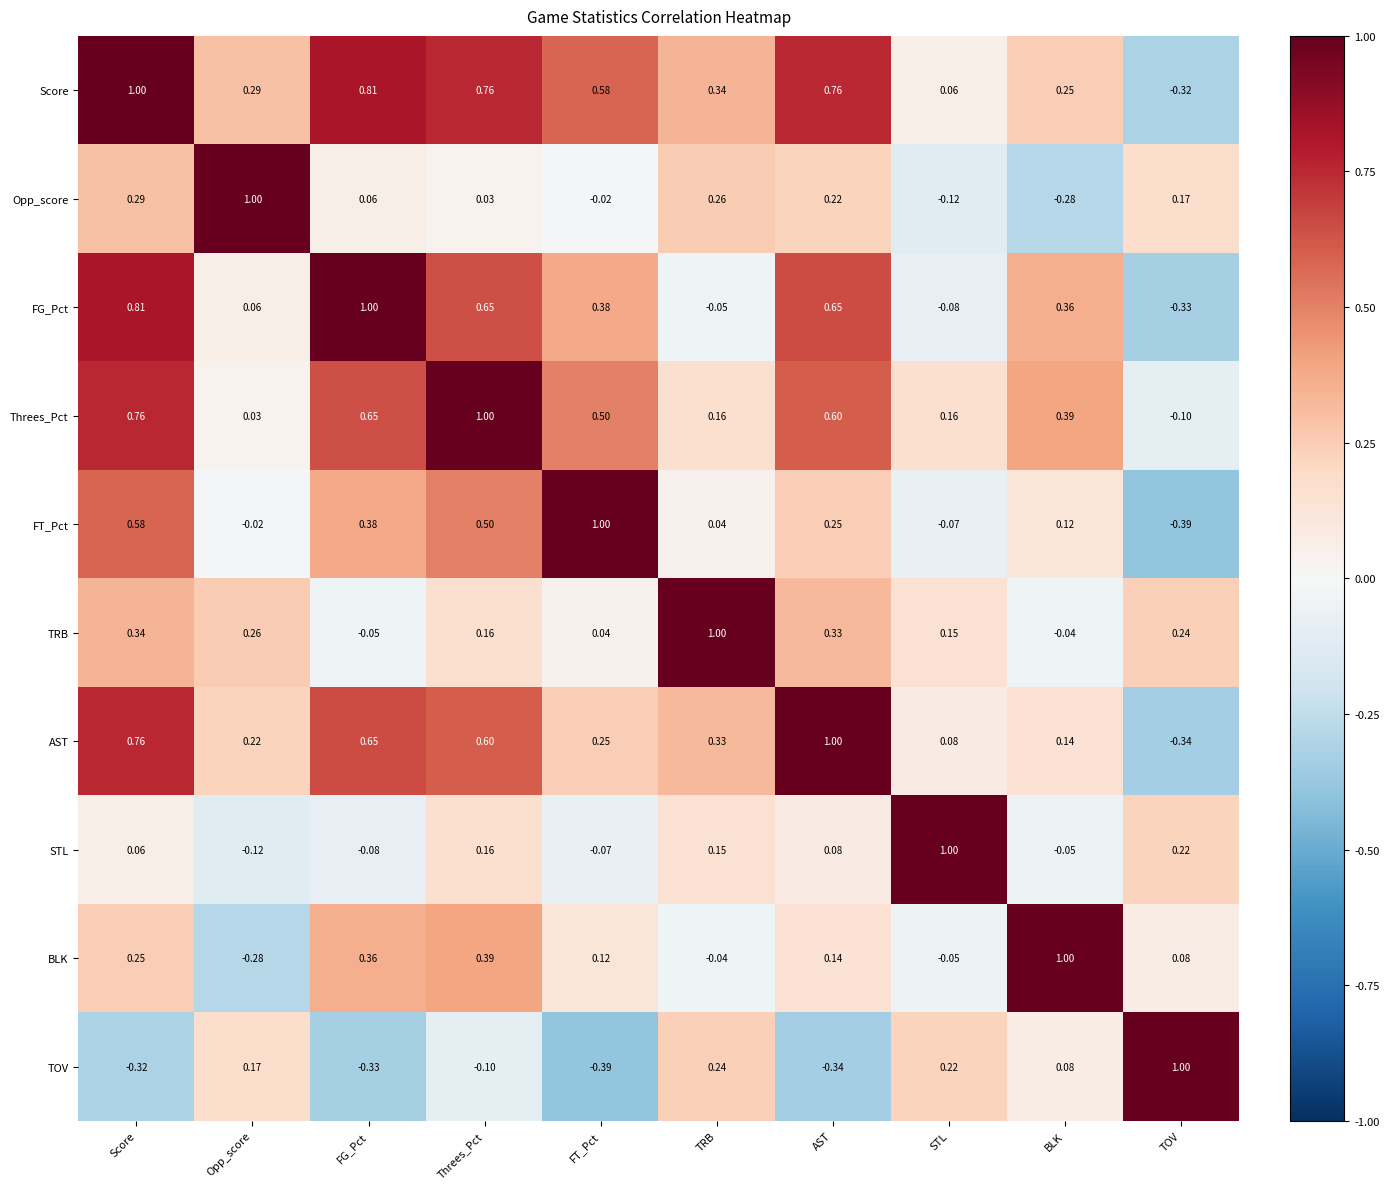

Between Score and Threes_Pct, which series saw the biggest shift?

Opp_score